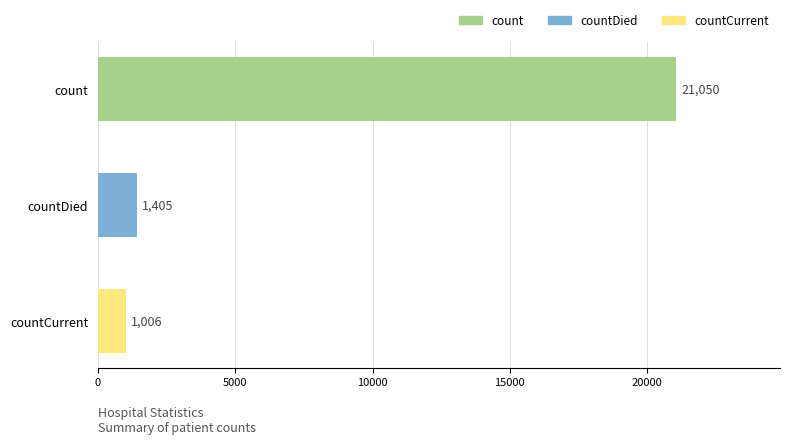

True or false: the data shows 218 at countCurrent.

False